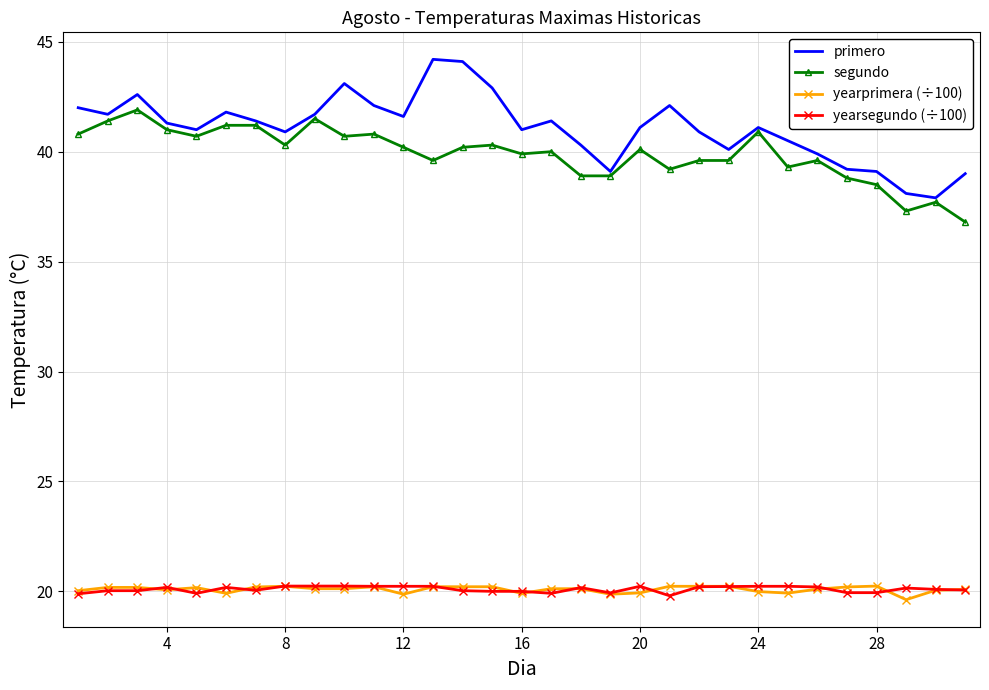

Which series has the largest range (max minus min)?

primero